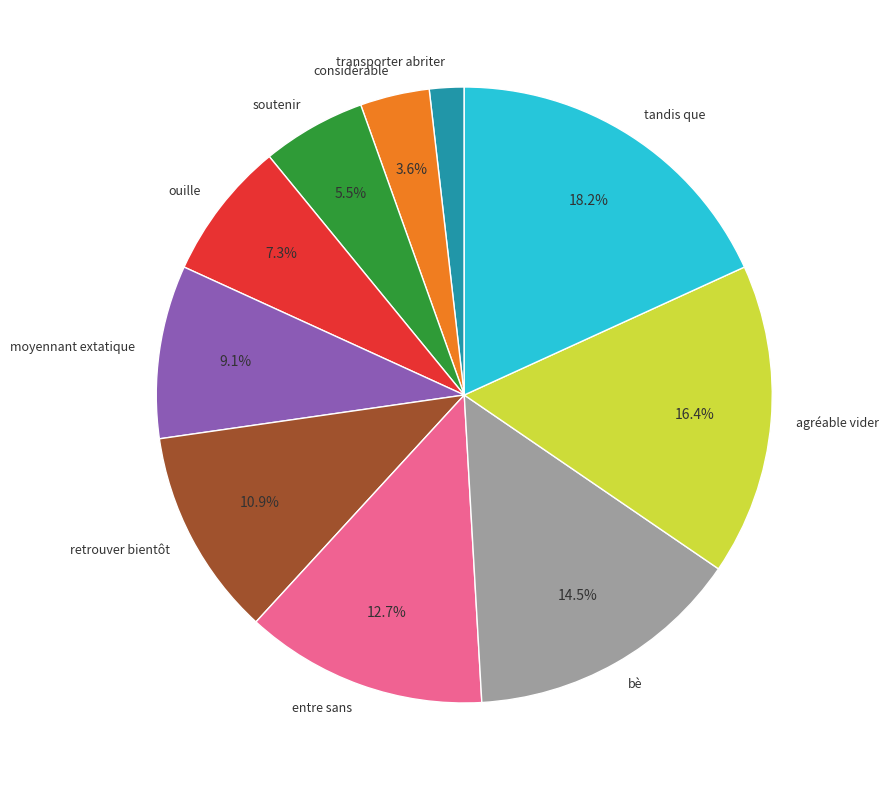

Which has a higher value, moyennant extatique or soutenir?

moyennant extatique